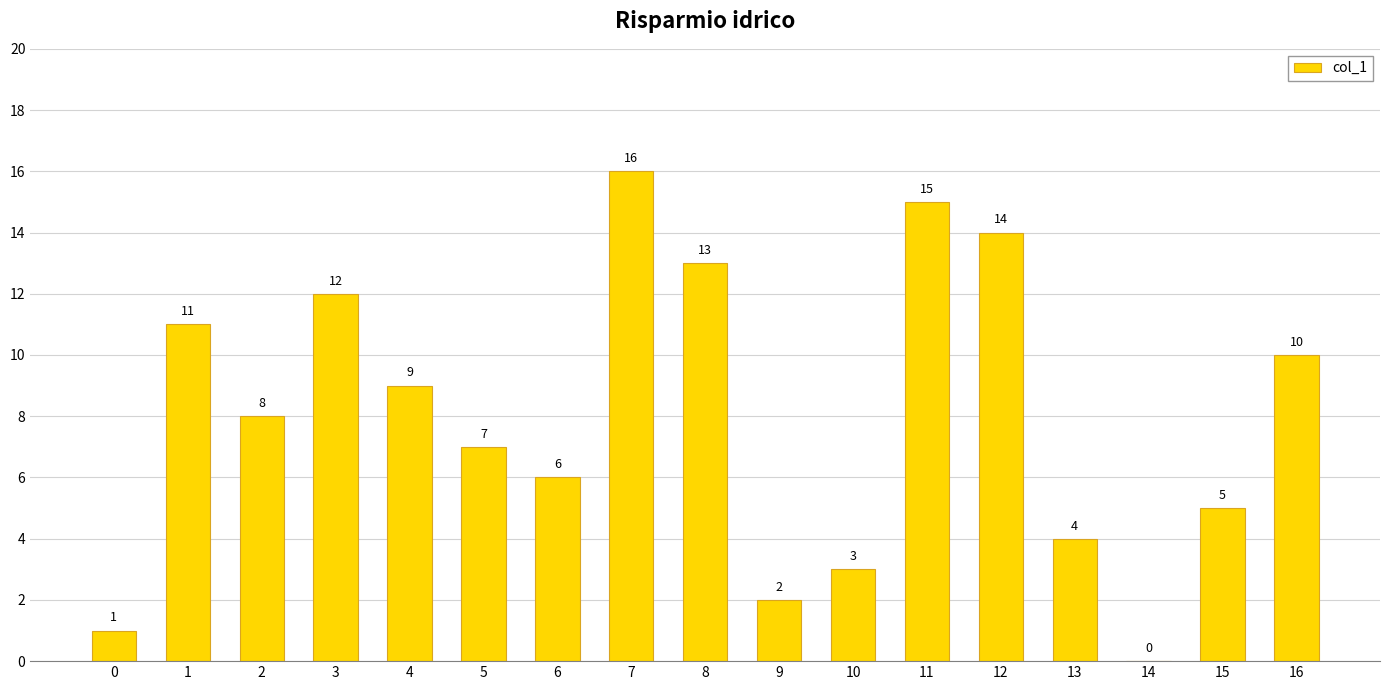

What is the sum of the values at 3 and 10?

15